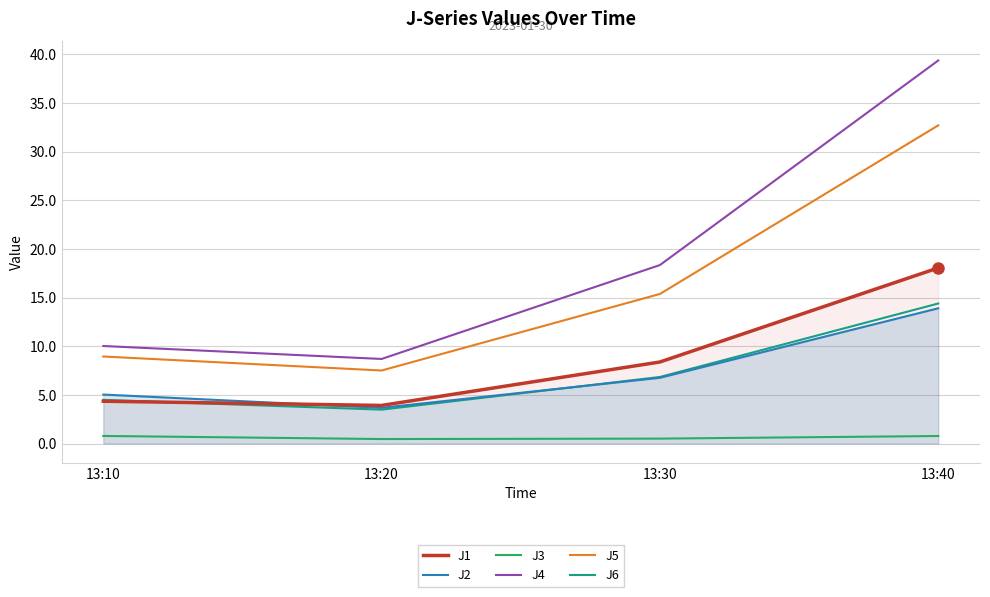

What are all the series names shown in the legend?

J1, J2, J3, J4, J5, J6